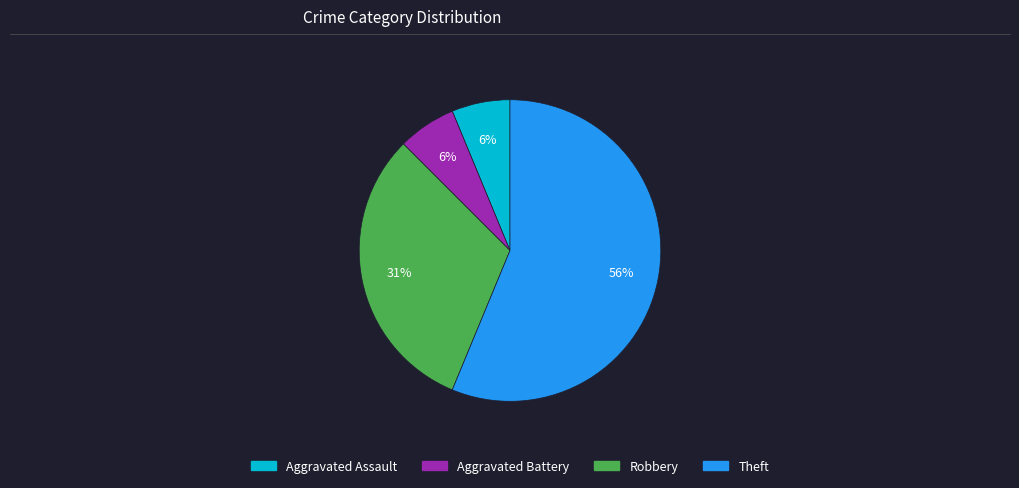

Is the sum of Robbery and Aggravated Battery greater than half?

No